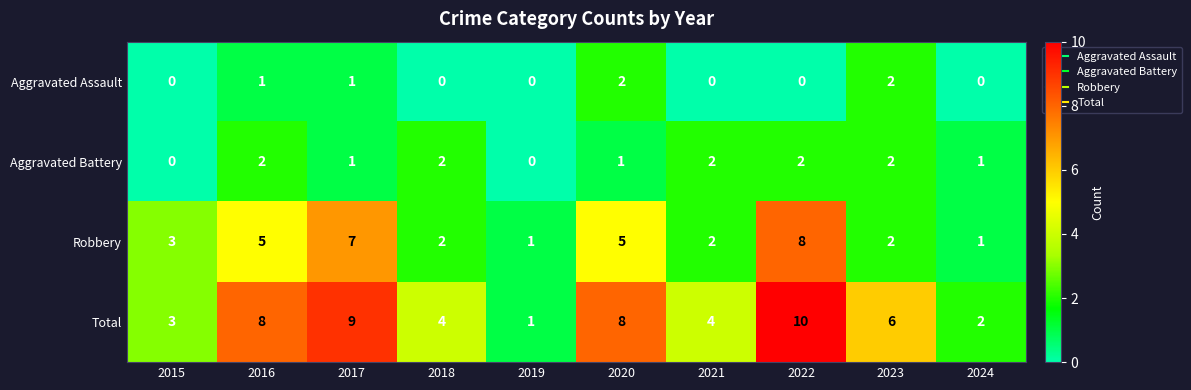

What is the average value of the Robbery series?

4